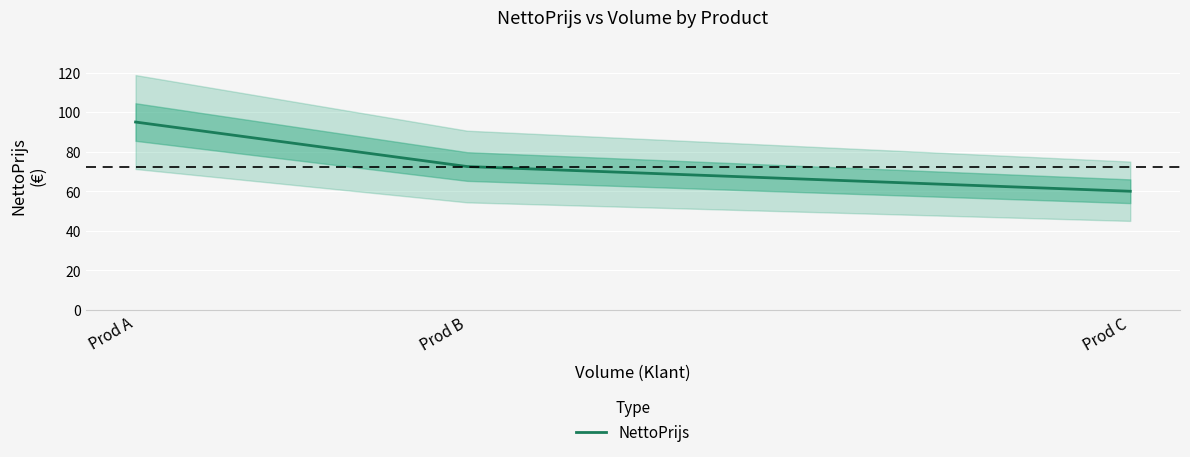

What is the sum of the values at Prod C and Prod A?

155.0